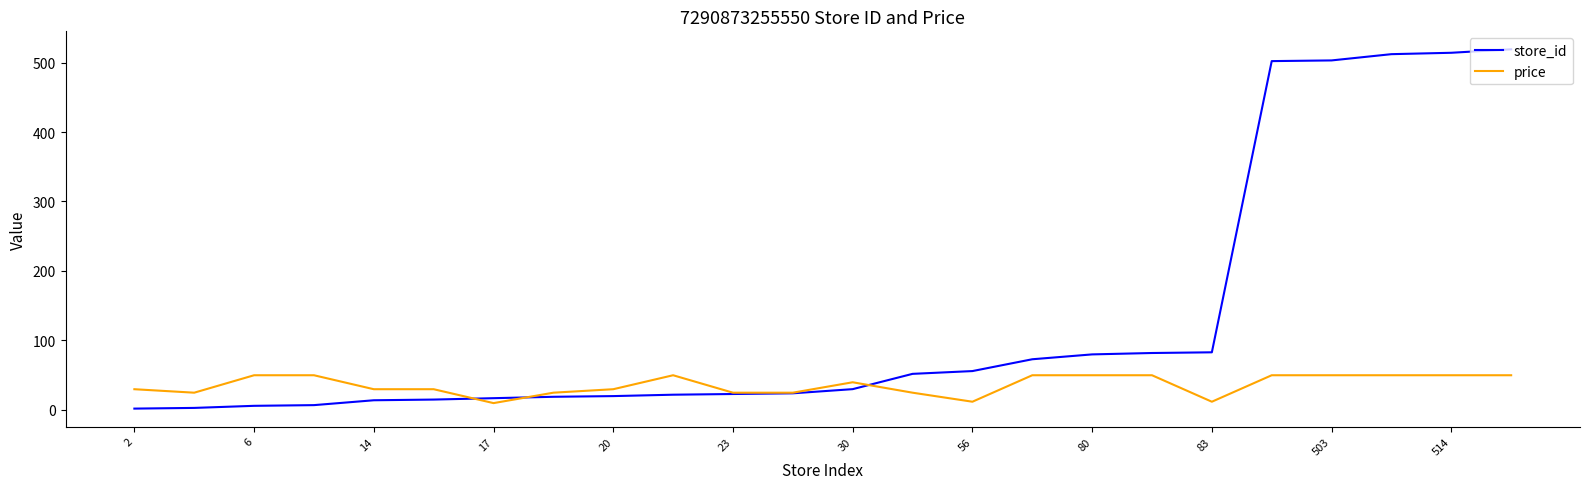

List the series in order of their peak value, highest first.

store_id, price